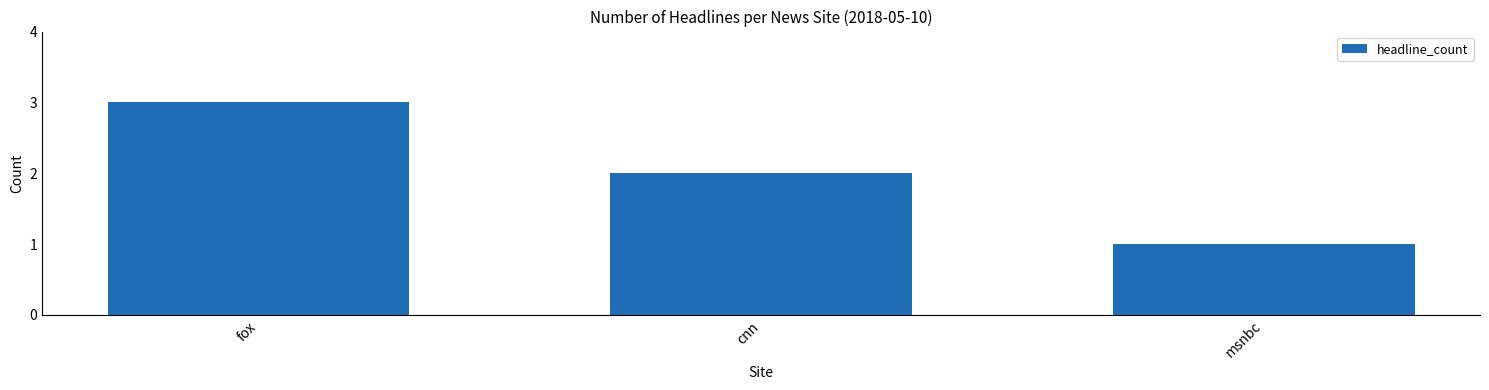

Where does the data first go above 2?

fox